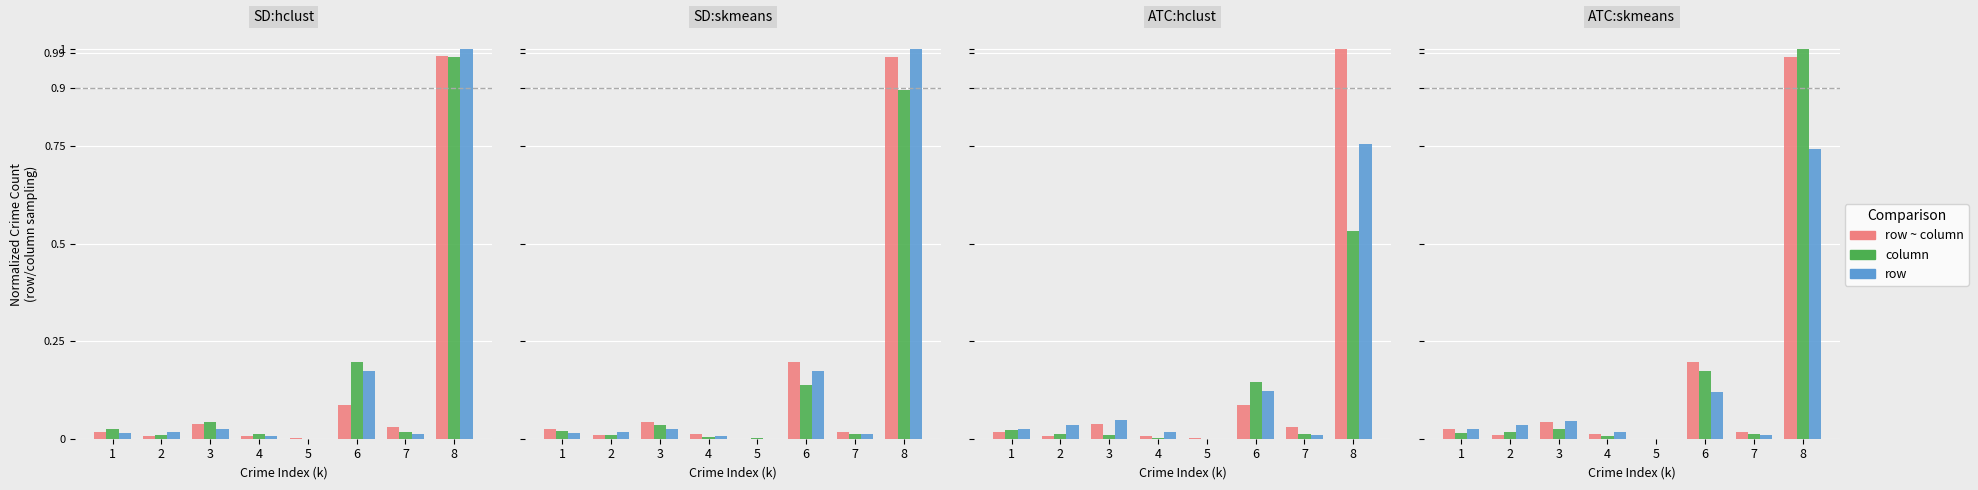

Which category has the lowest value in the row series?

5